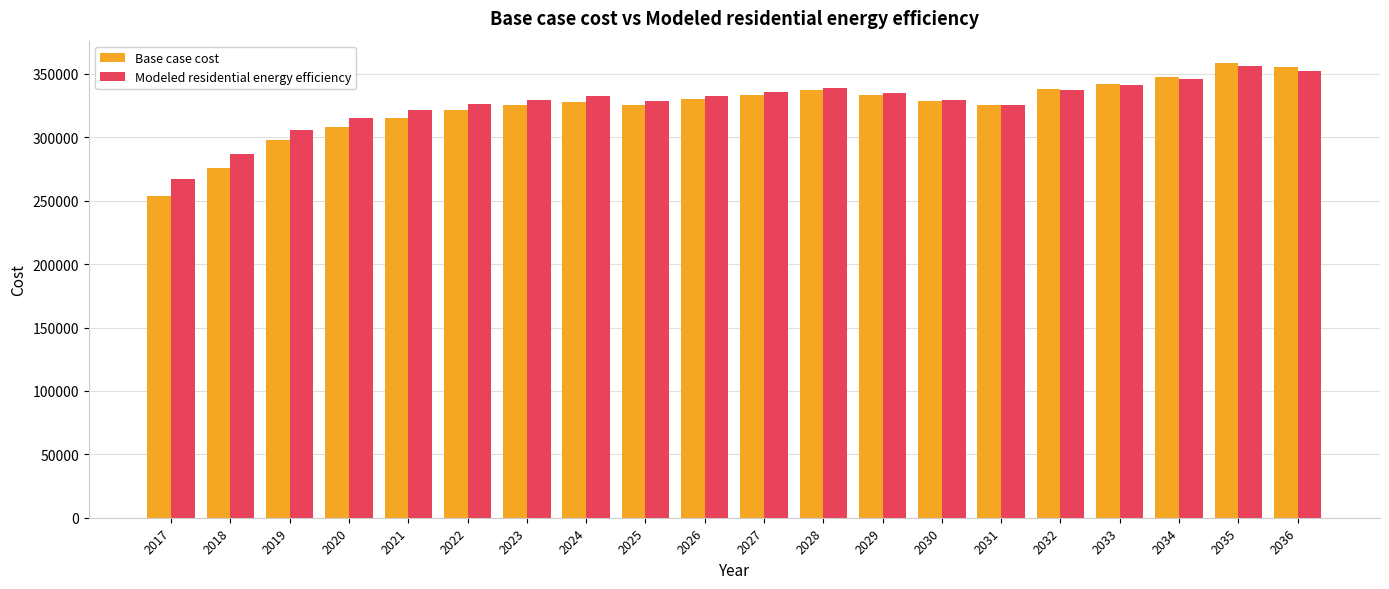

What is the value of the Base case cost bar at the 5th from the left?

315592.4